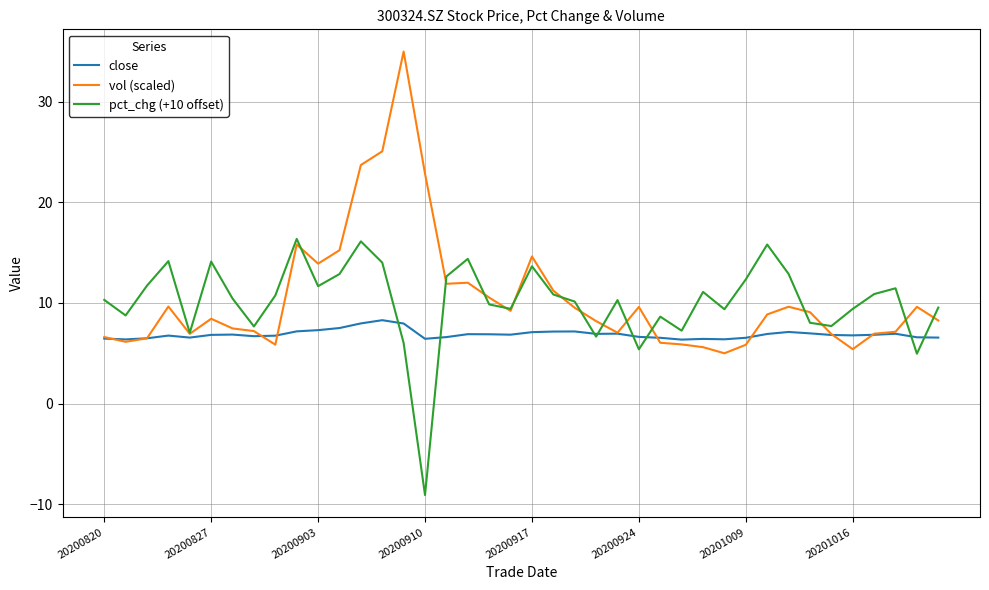

What is the minimum value shown in the chart?

-9.1